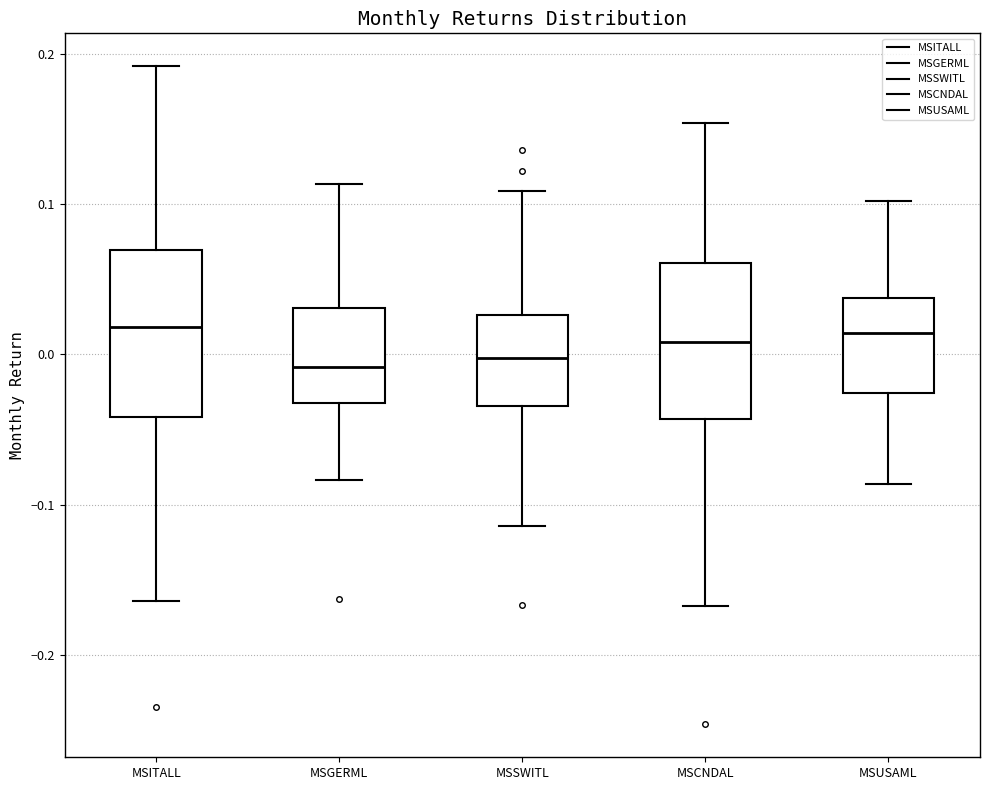

Reading left to right, transcribe this box plot: for each box, give where its median line is, the range the box spans, and where its two whiskers end, as read against the y-axis. The values are not printed on the chart, so give them approximately, as read against the axis.

MSITALL: median 0.02, box -0.04 to 0.07, whiskers -0.16 to 0.19
MSGERML: median -0.01, box -0.03 to 0.03, whiskers -0.08 to 0.11
MSSWITL: median 0.00, box -0.03 to 0.03, whiskers -0.11 to 0.11
MSCNDAL: median 0.01, box -0.04 to 0.06, whiskers -0.17 to 0.15
MSUSAML: median 0.01, box -0.03 to 0.04, whiskers -0.09 to 0.10